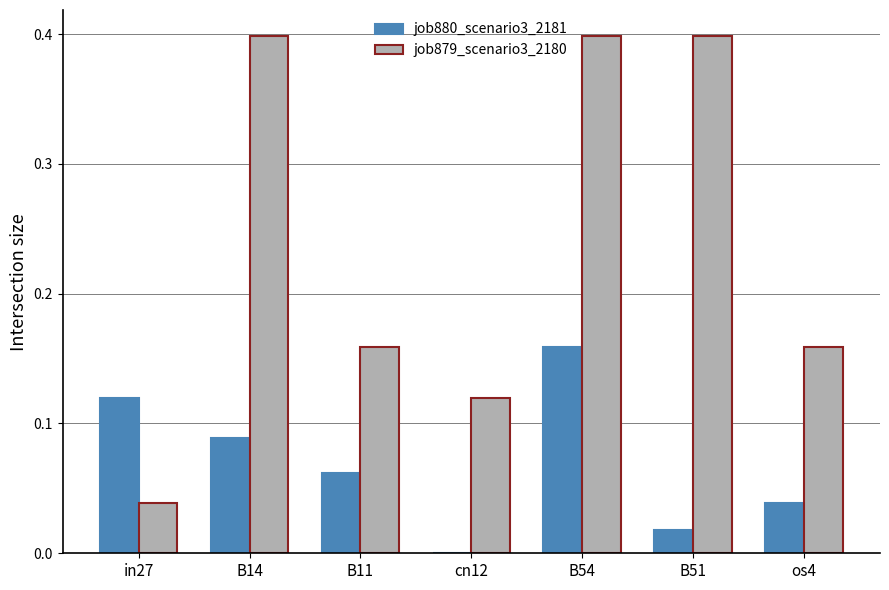

Where is job879_scenario3_2180 nearest to the value 0?

in27